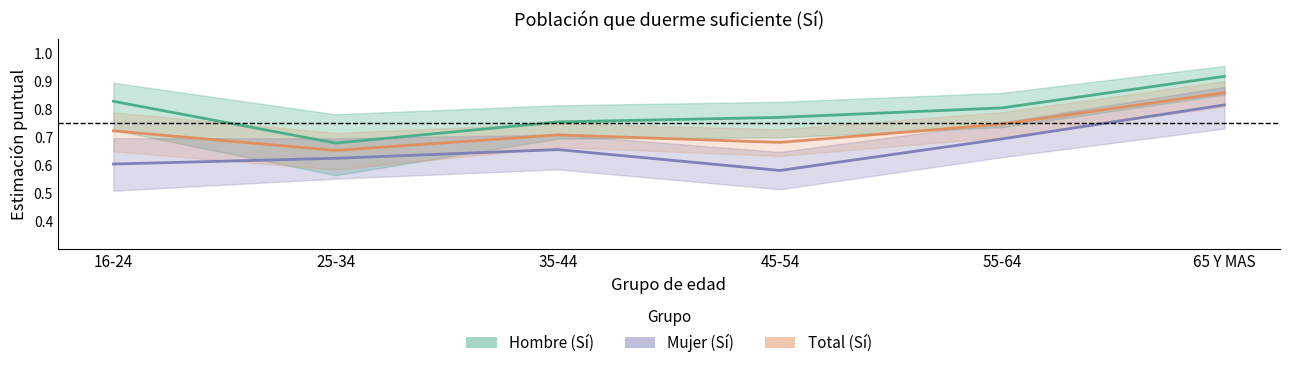

What is the value of the Total (Sí) point at the 2nd from the left?

0.7